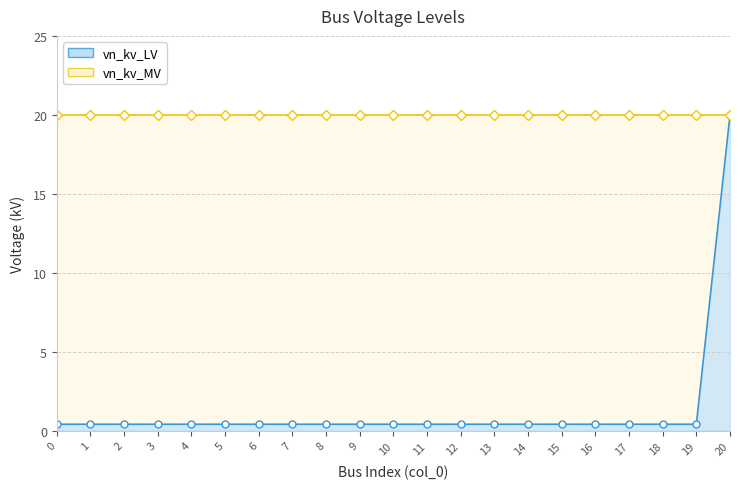

How many lines are shown in the chart?

1